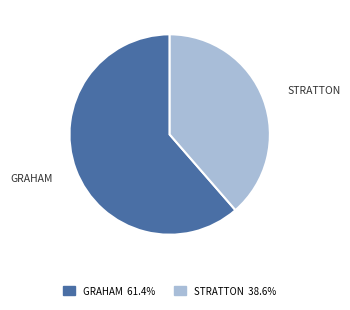

Is there a majority slice in this chart?

Yes